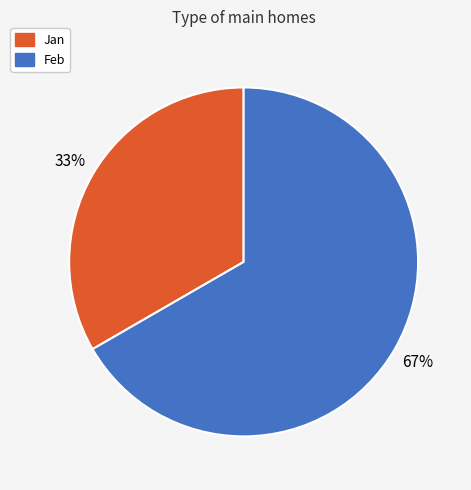

To the nearest percent, what percentage of the pie is Jan?

33%